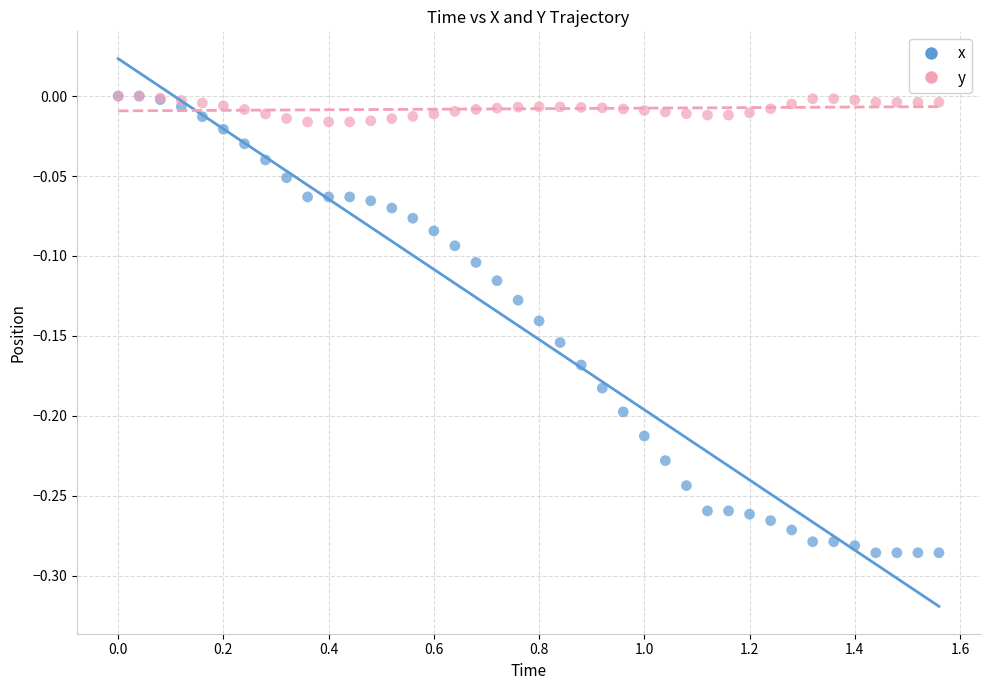

Which series contains the lowest Y value?

x